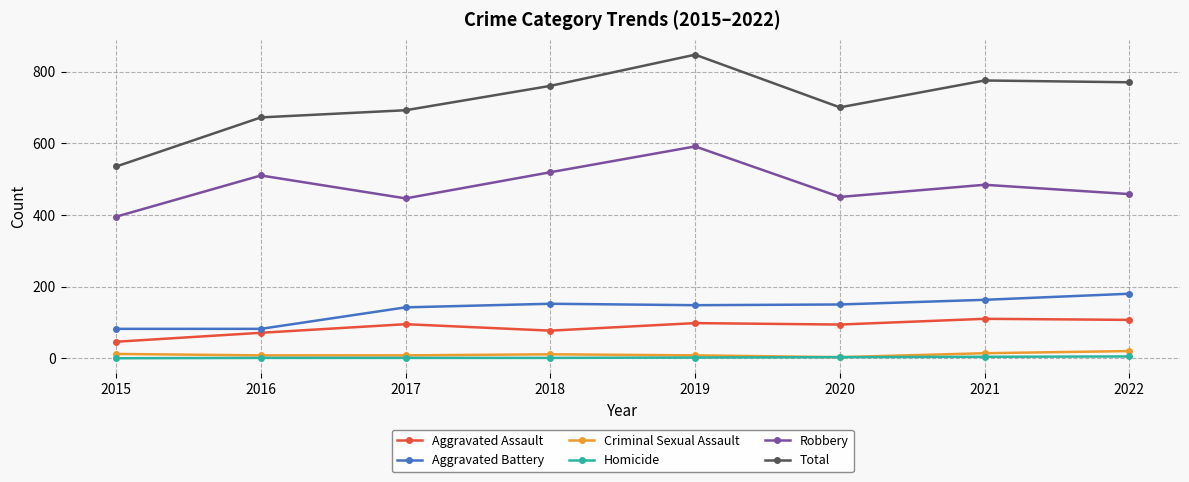

What is the minimum value for Aggravated Assault?

46